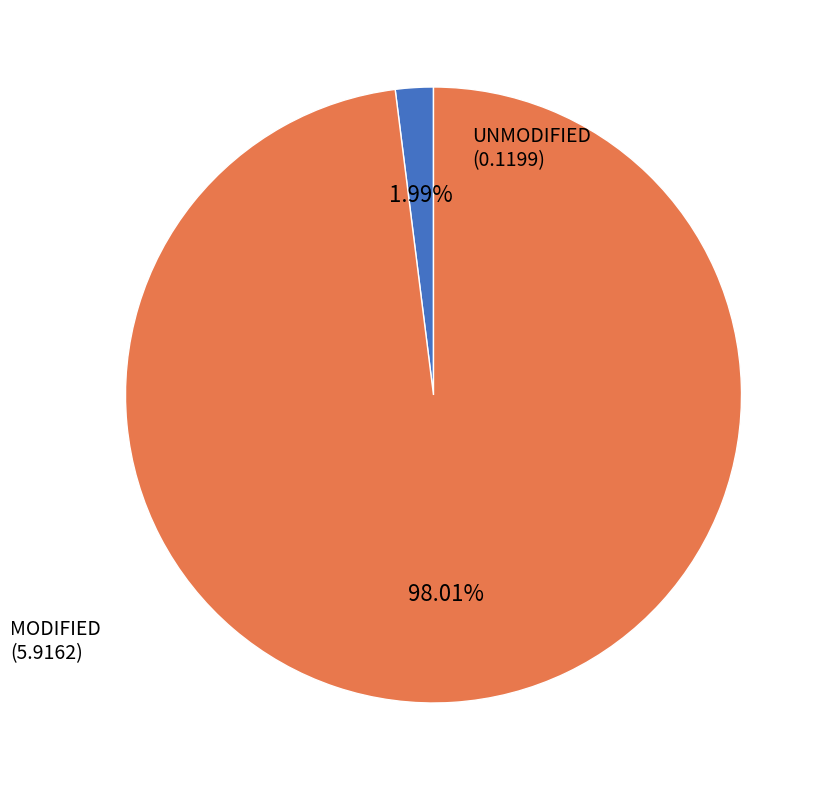

Is there a majority slice in this chart?

Yes